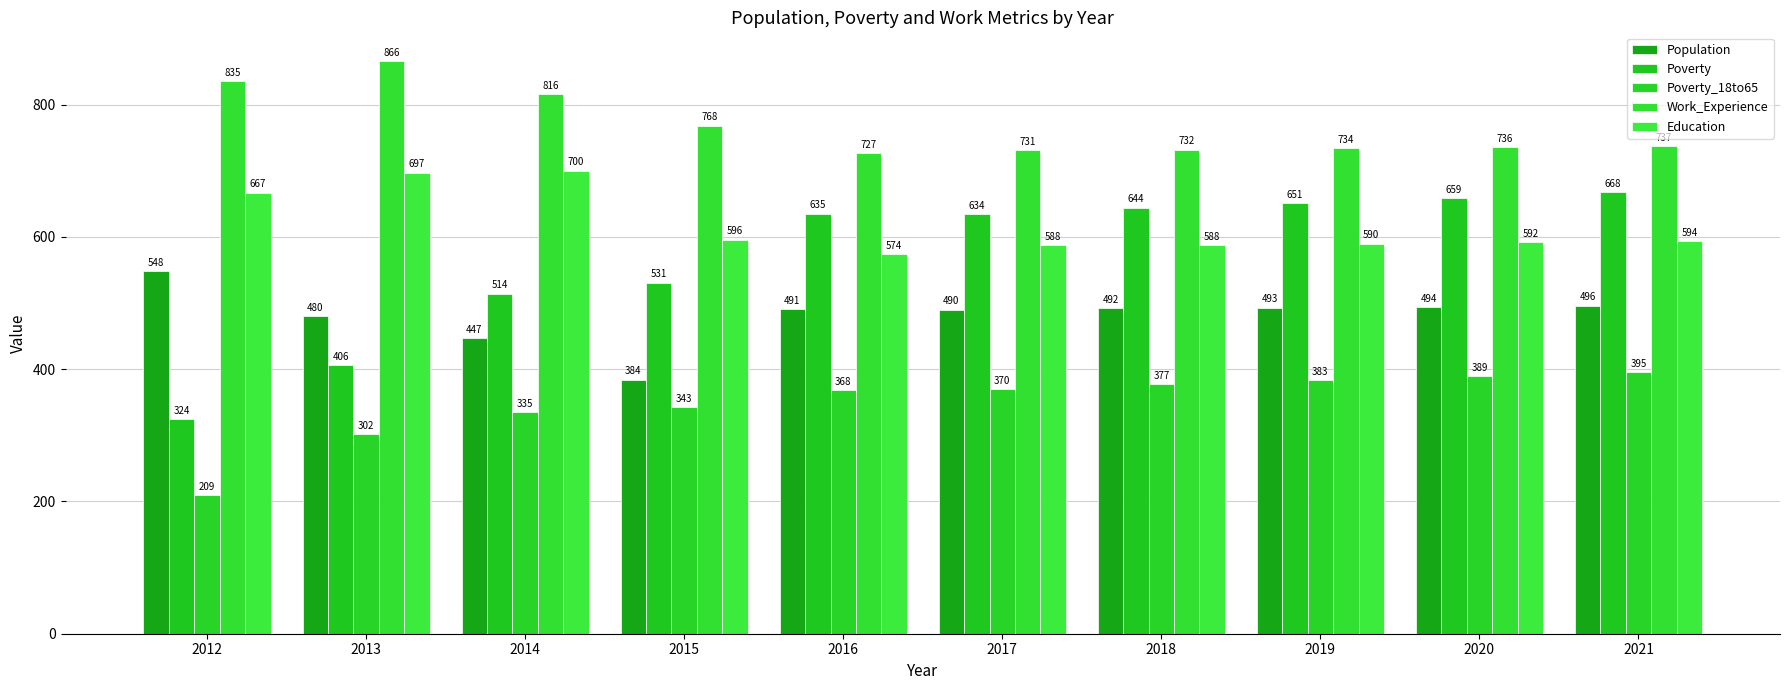

Reading left to right, transcribe all the data shown in this chart.

Population: 2012=548	2013=480	2014=447	2015=384	2016=491	2017=490	2018=492	2019=493	2020=494	2021=496
Poverty: 2012=324	2013=406	2014=514	2015=531	2016=635	2017=634	2018=644	2019=651	2020=659	2021=668
Poverty_18to65: 2012=209	2013=302	2014=335	2015=343	2016=368	2017=370	2018=377	2019=383	2020=389	2021=395
Work_Experience: 2012=835	2013=866	2014=816	2015=768	2016=727	2017=731	2018=732	2019=734	2020=736	2021=737
Education: 2012=667	2013=697	2014=700	2015=596	2016=574	2017=588	2018=588	2019=590	2020=592	2021=594